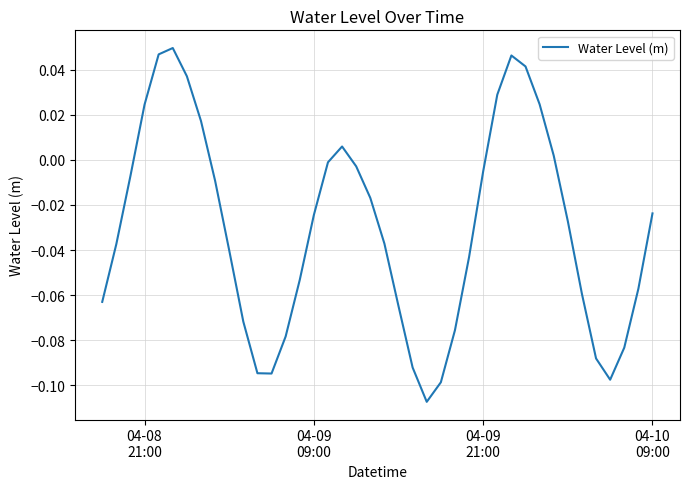

Is this an area chart (filled region under the line)?

No